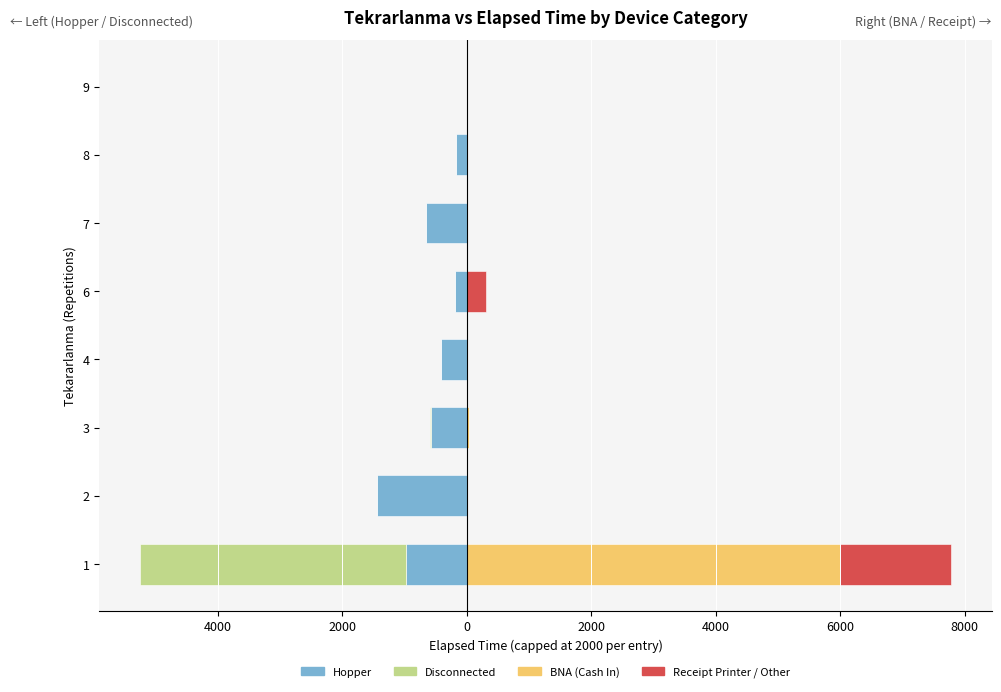

Between 2 and 9, which series saw the biggest shift?

Hopper